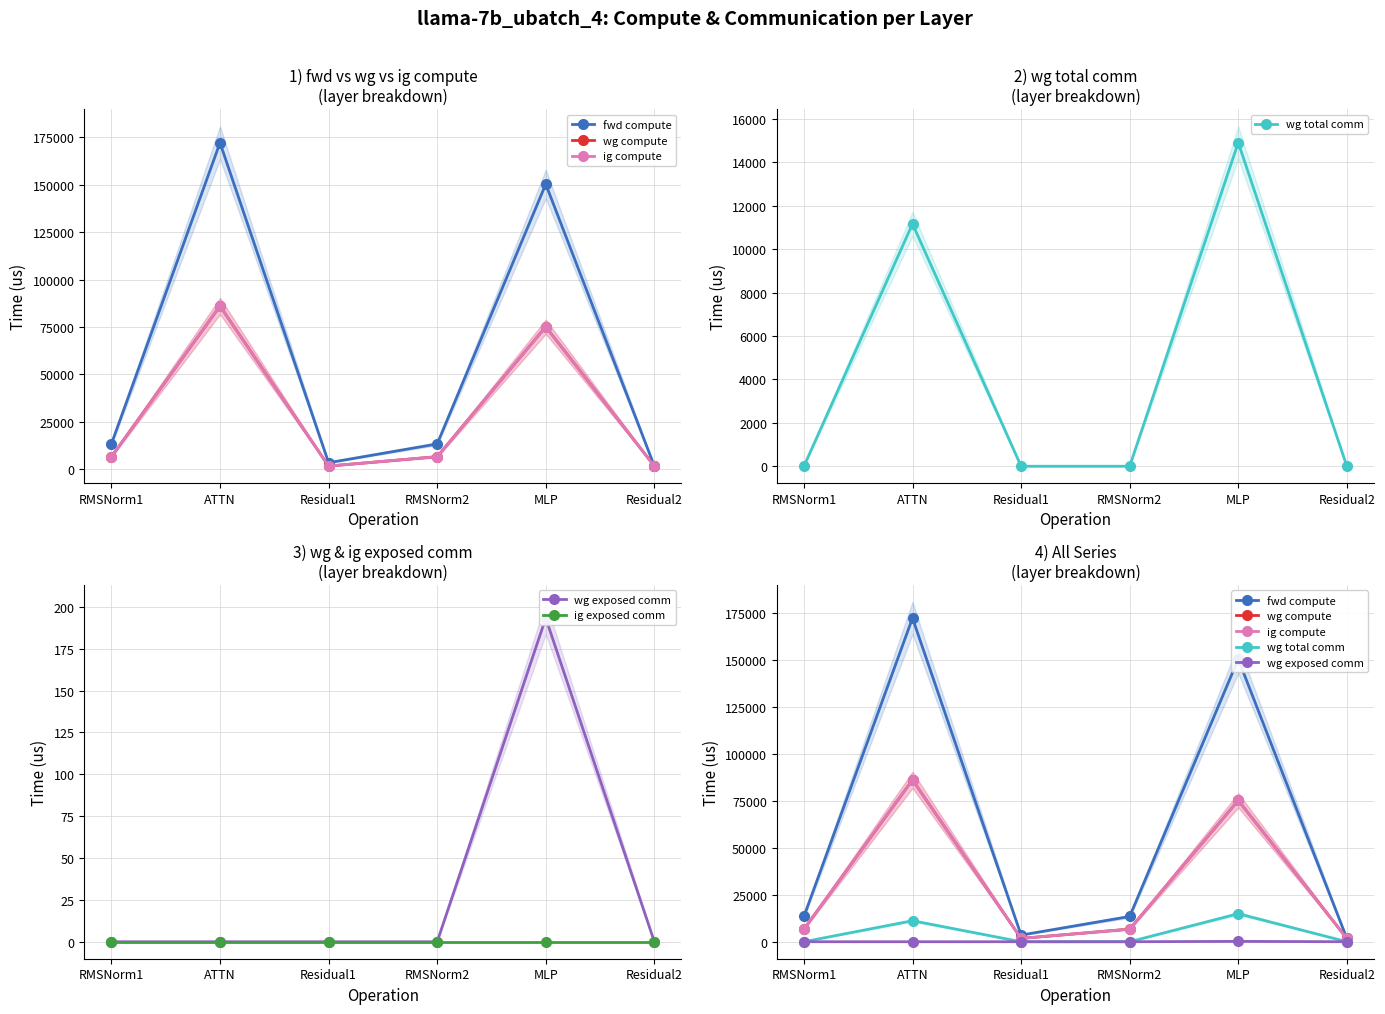

True or false: ig exposed comm and wg exposed comm cross at least once.

False